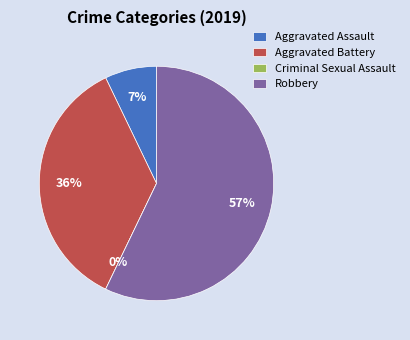

To the nearest percent, what is the difference between the largest and smallest slice percentages?

57%